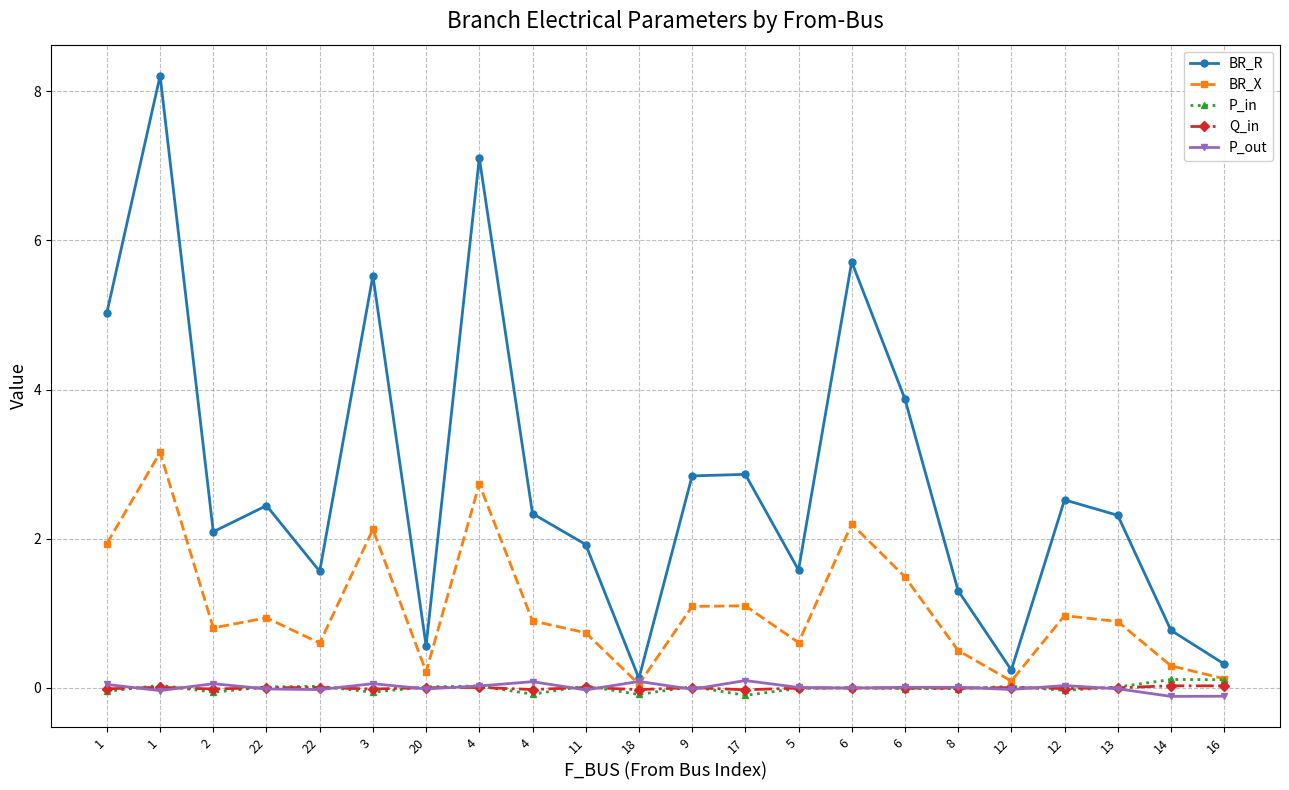

The P_out series shows -0.0 at 12. True or false?

False